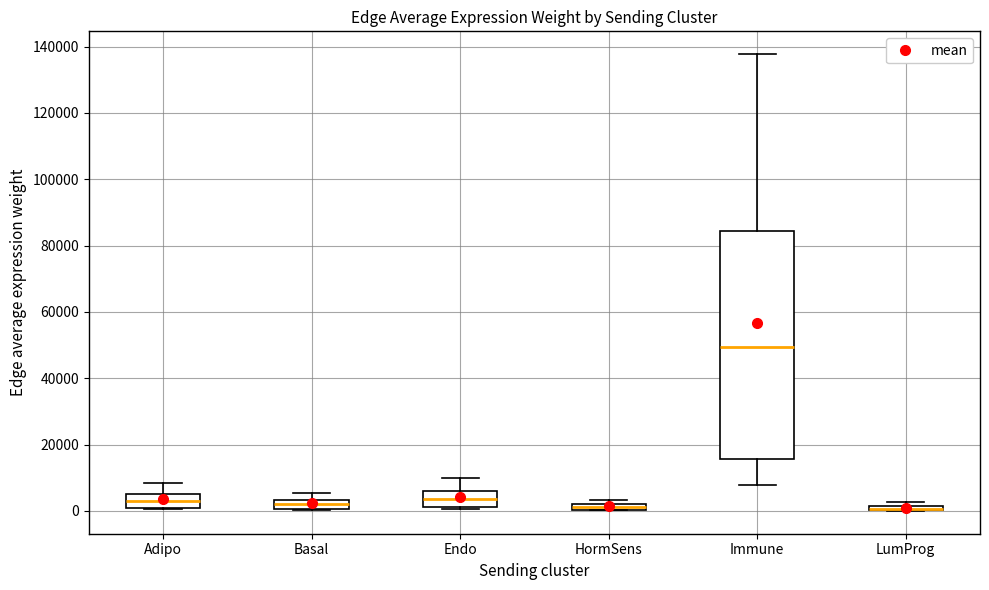

Comparing the boxes themselves (not the whiskers), which one is the tallest?

Immune